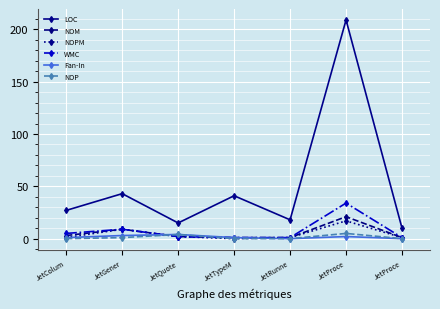

What is the total value across all series at JetQuote?

29